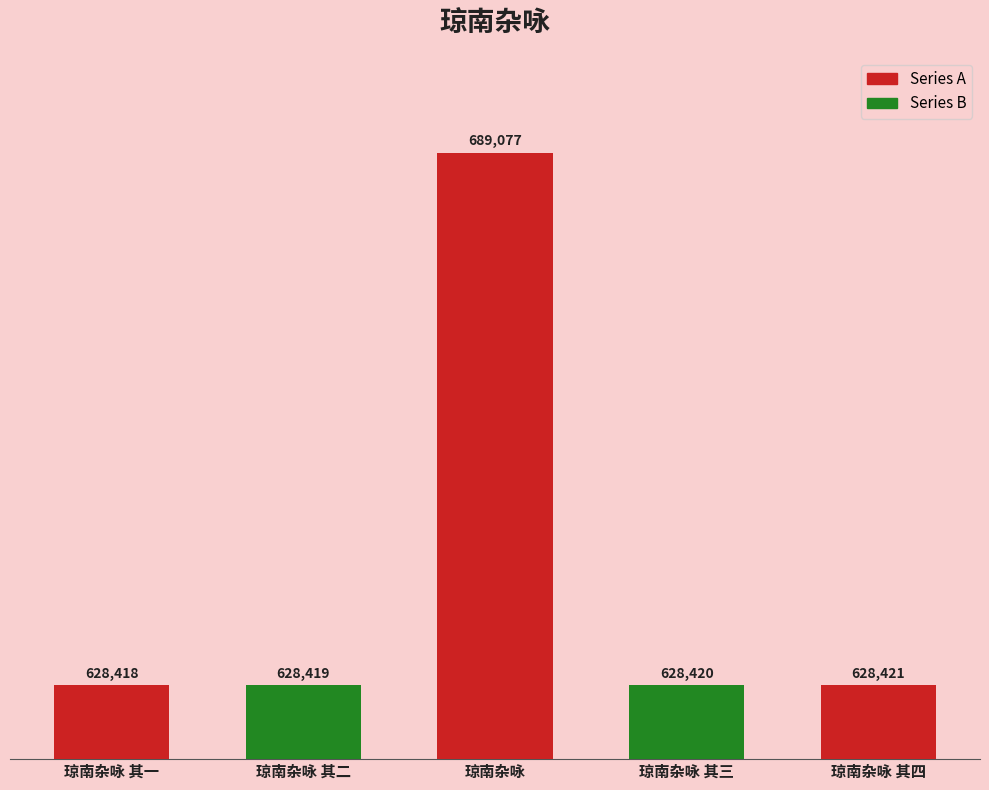

List the labels in order of value, smallest first.

琼南杂咏 其一, 琼南杂咏 其二, 琼南杂咏 其三, 琼南杂咏 其四, 琼南杂咏